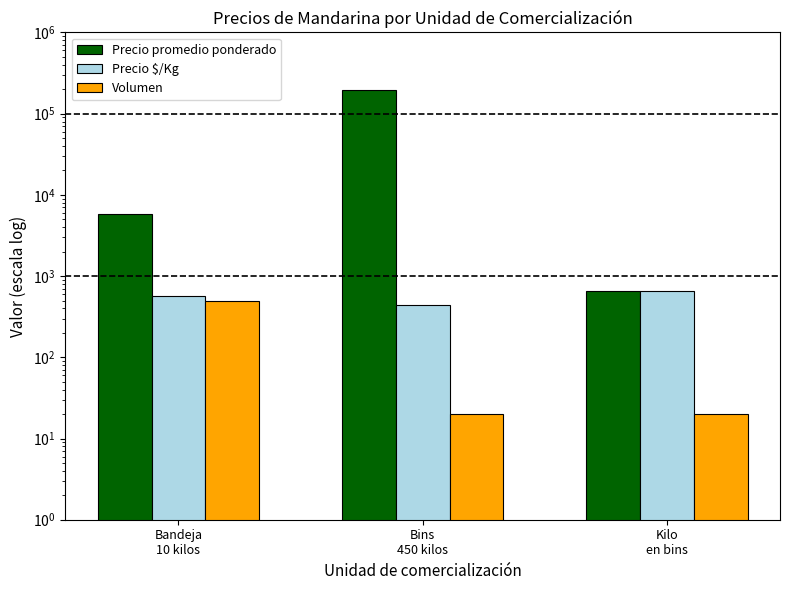

Which has a higher value, Bandeja
10 kilos or Kilo
en bins?

Bandeja
10 kilos